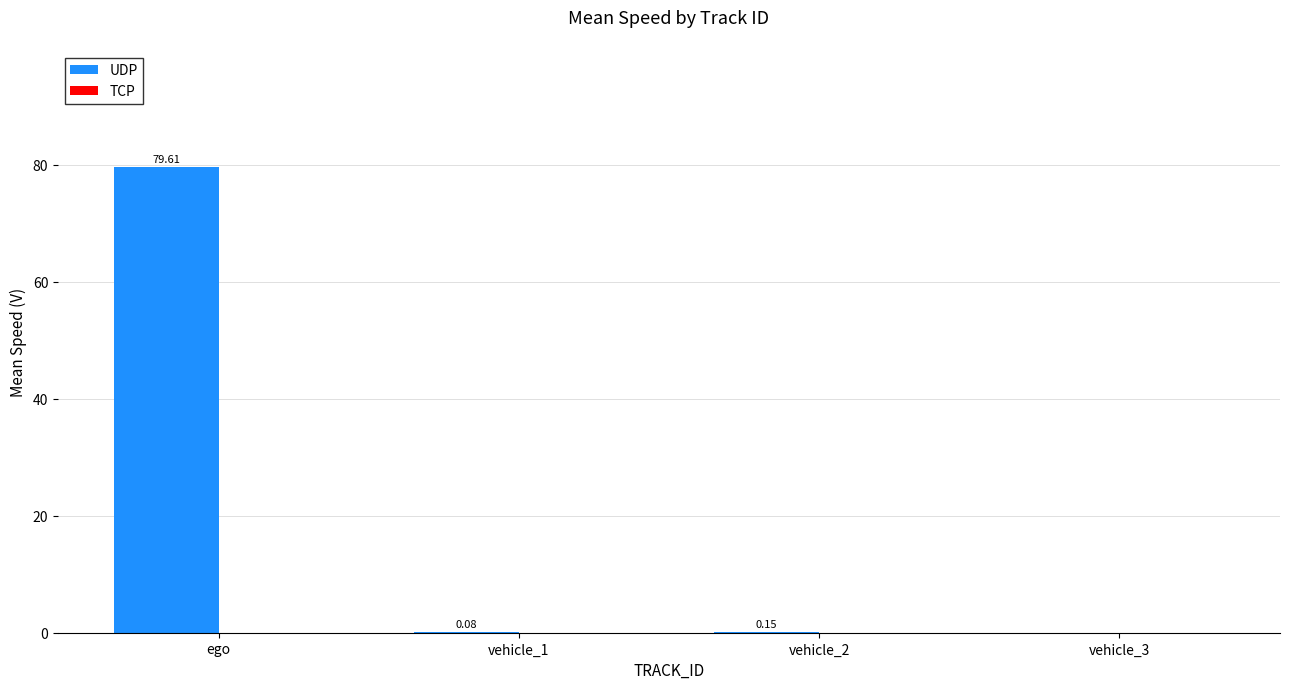

What is the sum of all values?

79.8